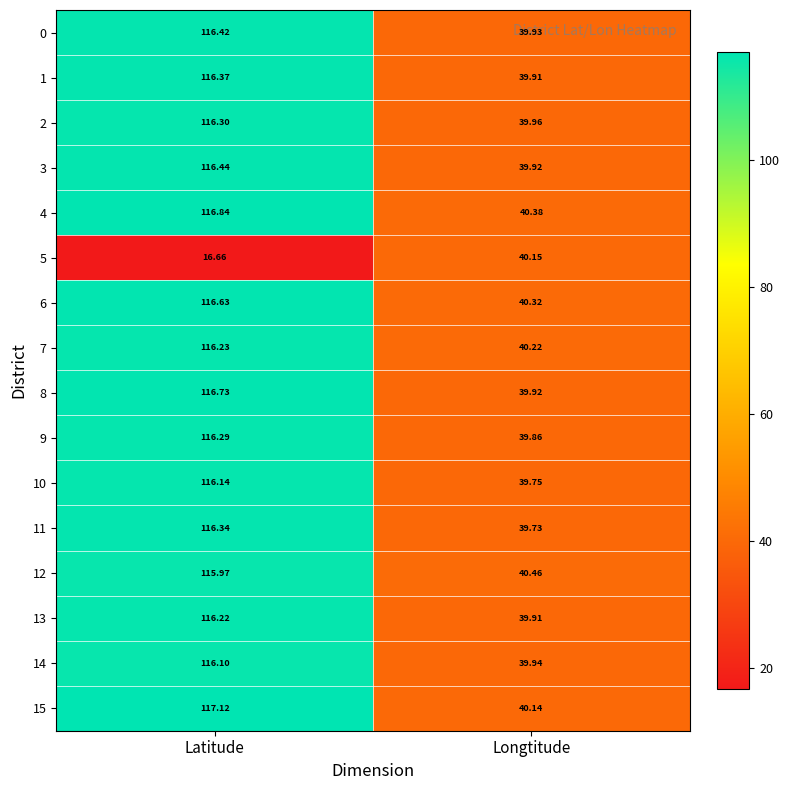

Where is 13 nearest to the value 78?

Longtitude